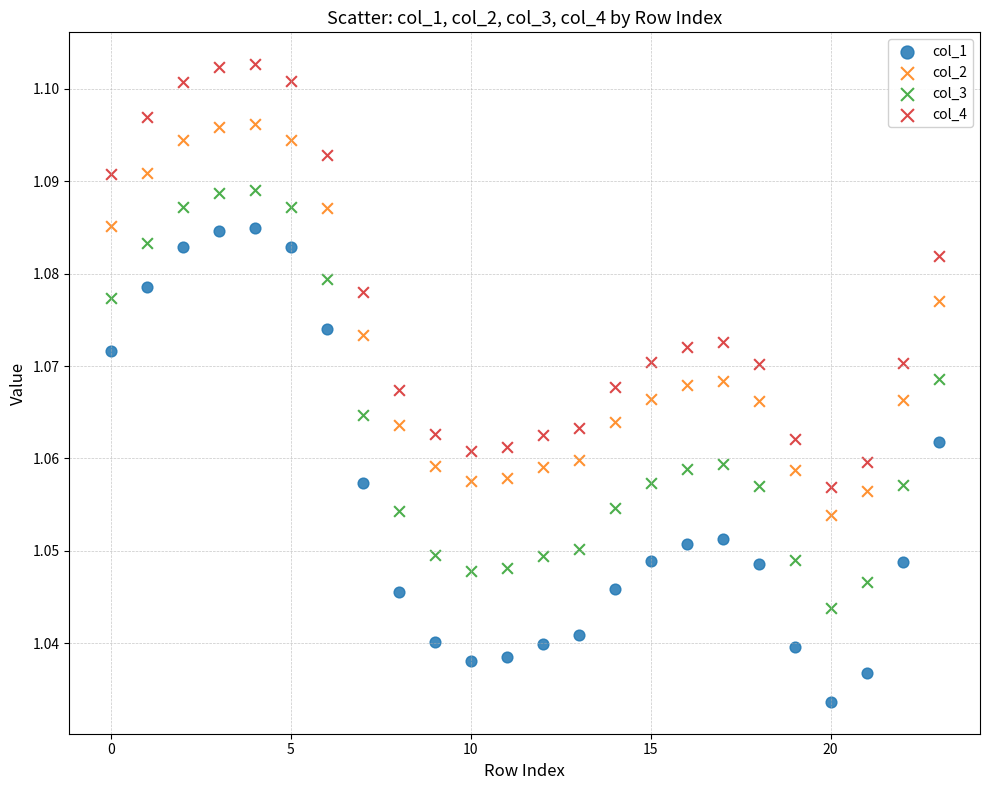

Which series has the largest Y range (max minus min)?

col_1